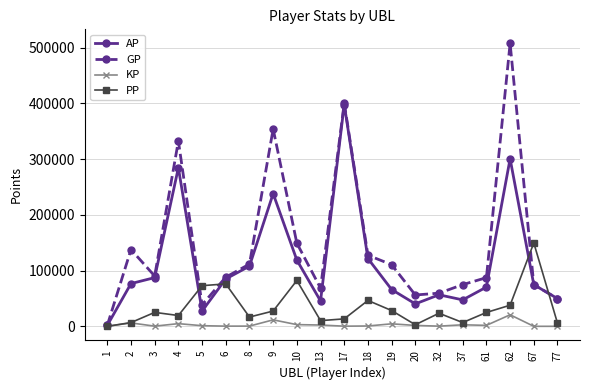

Which series has the widest spread of values?

GP